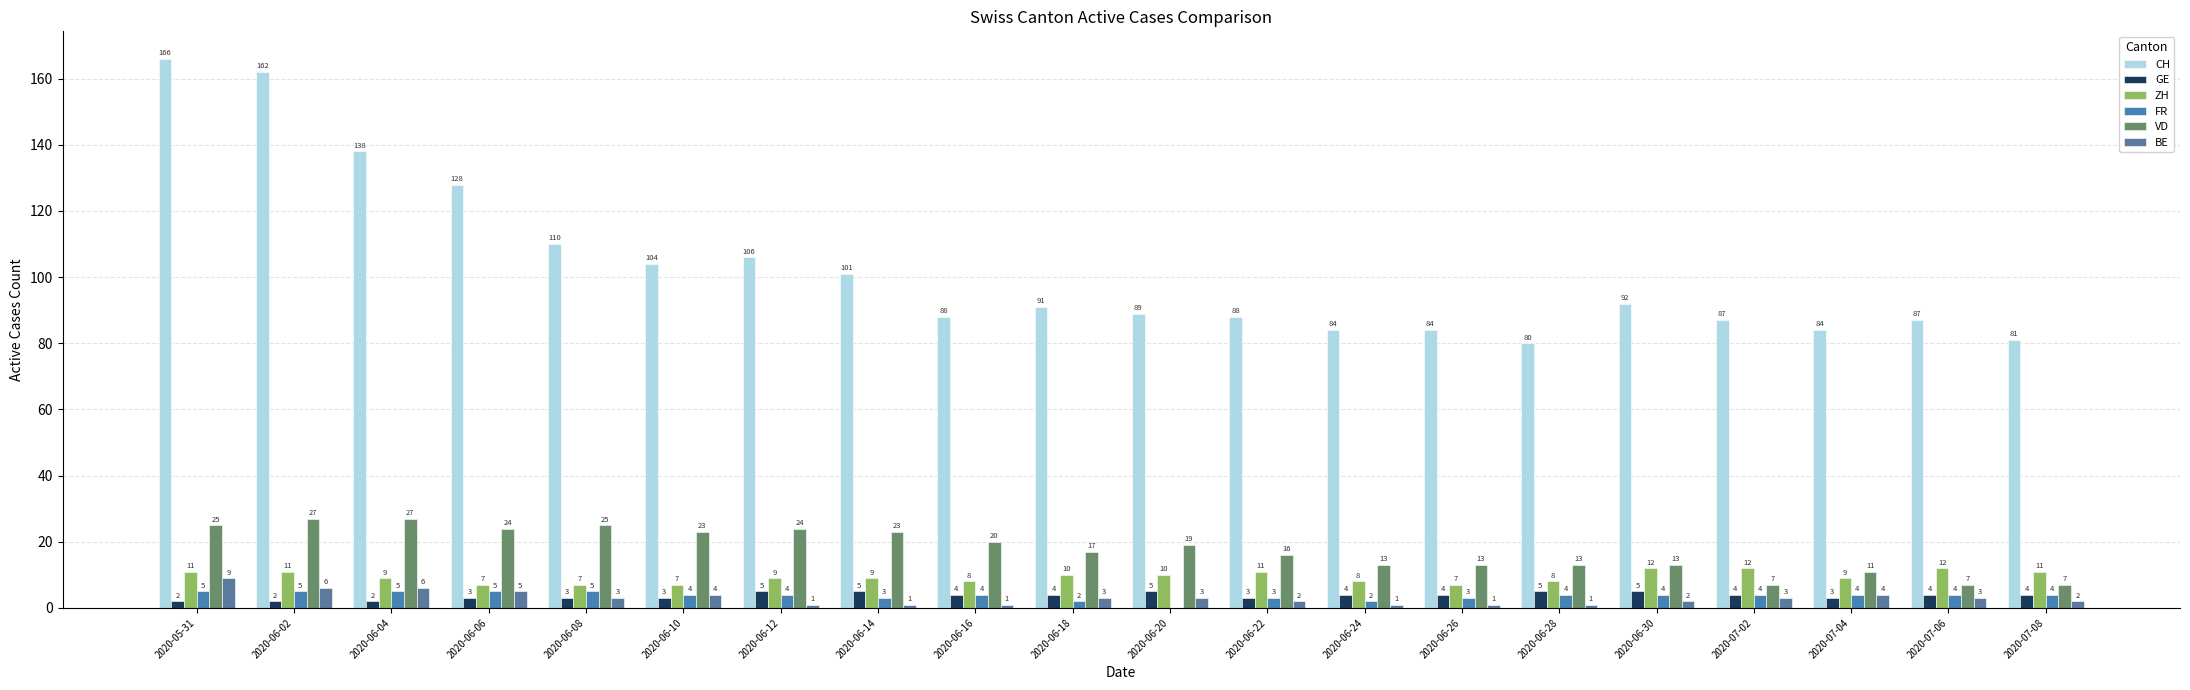

Which series has the widest spread of values?

CH